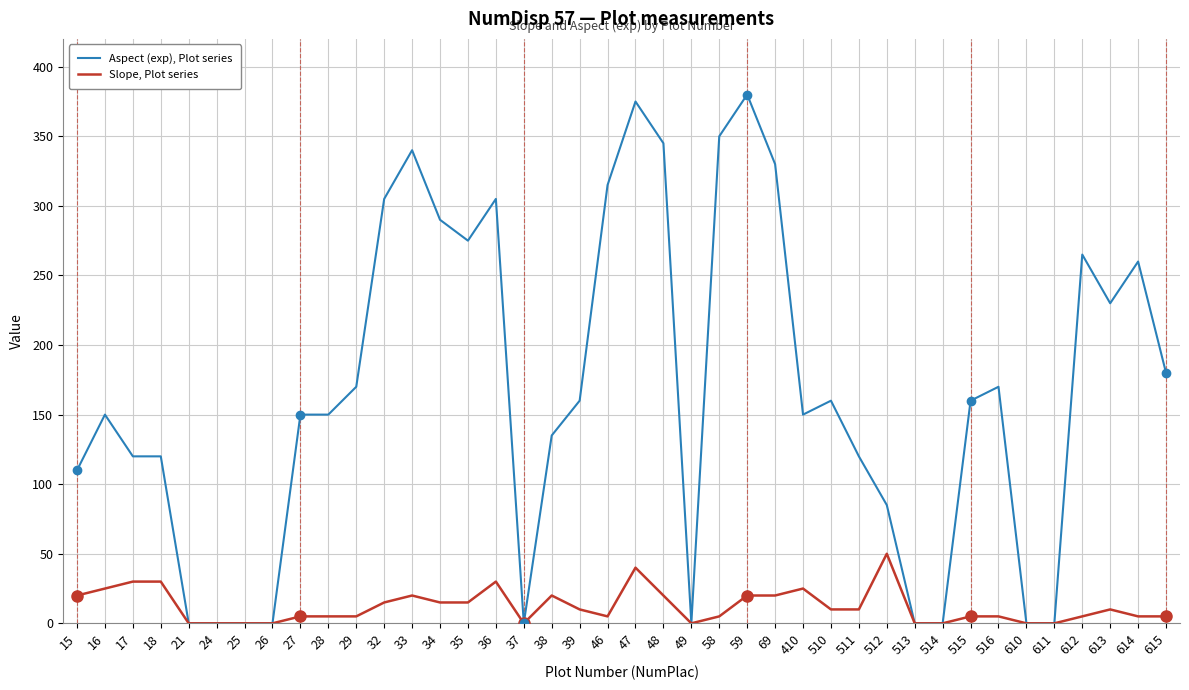

What is the difference between the second highest and second lowest values in the Slope, Plot series series?

40